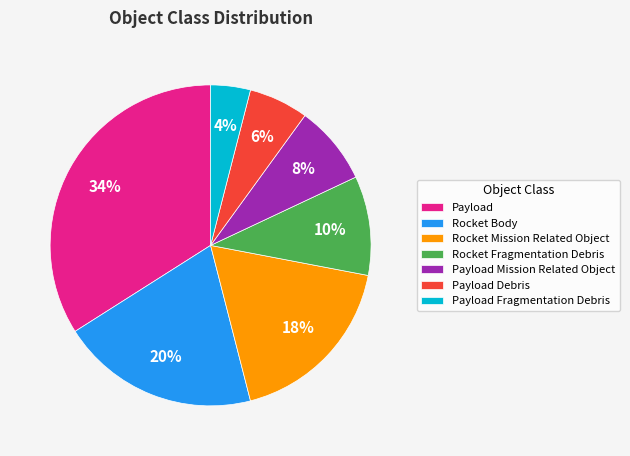

What percentage is the Payload Fragmentation Debris slice, to the nearest percent?

4%